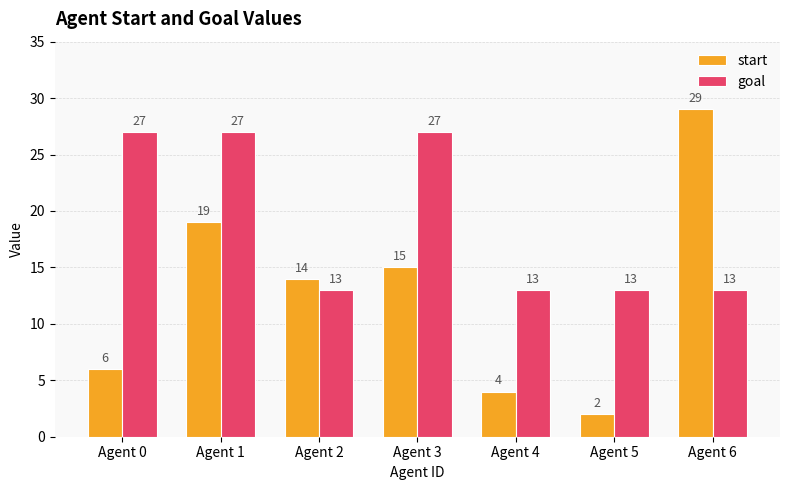

Which series has the largest total across all categories?

goal